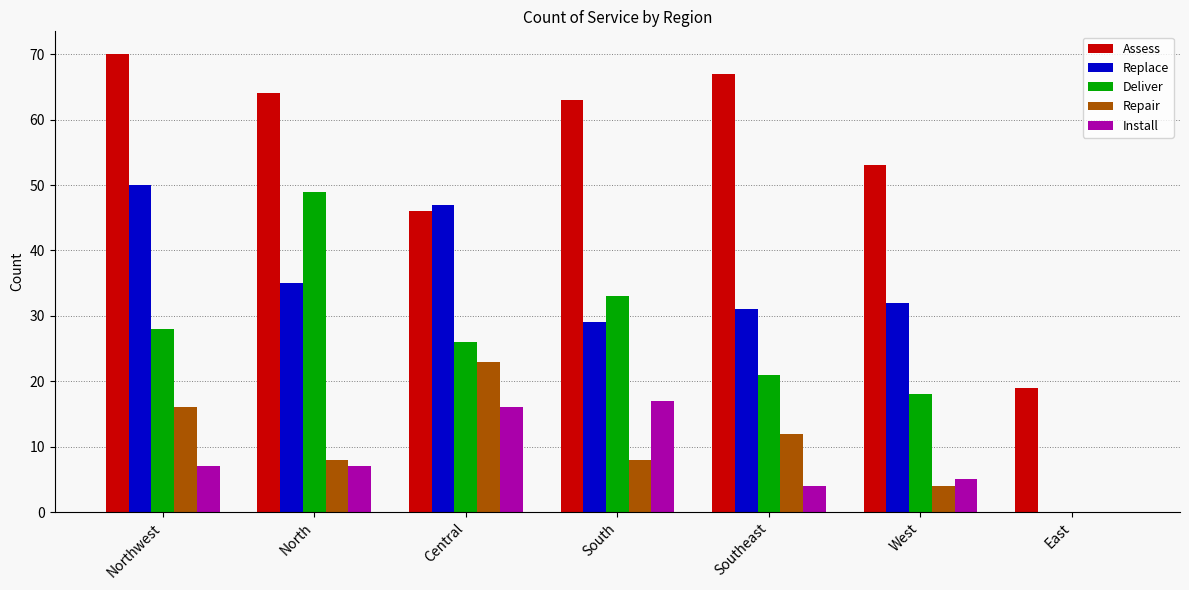

Where is Repair nearest to the value 11?

Southeast